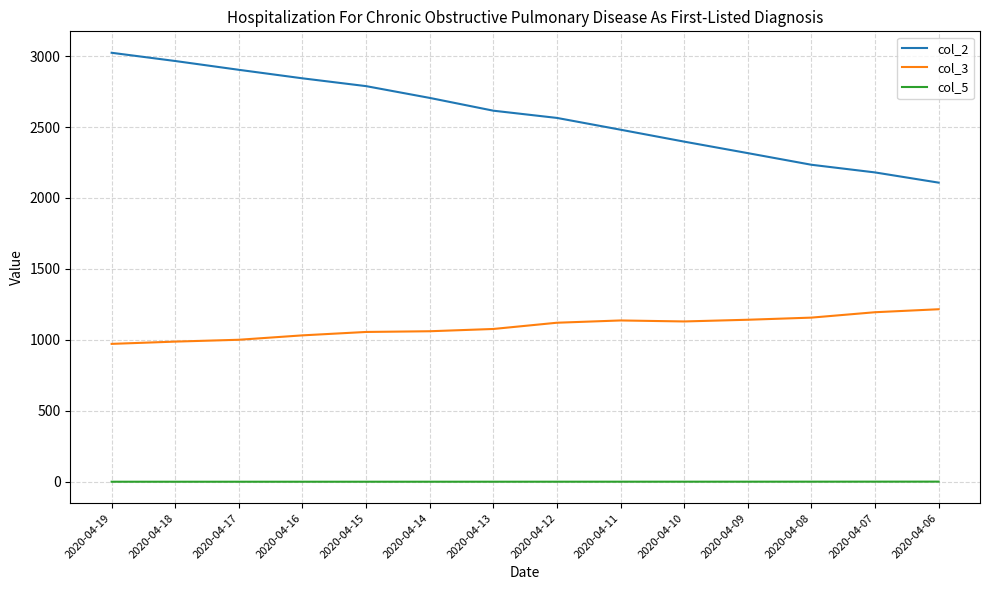

At 2020-04-19, list the series in order from largest to smallest.

col_2, col_3, col_5